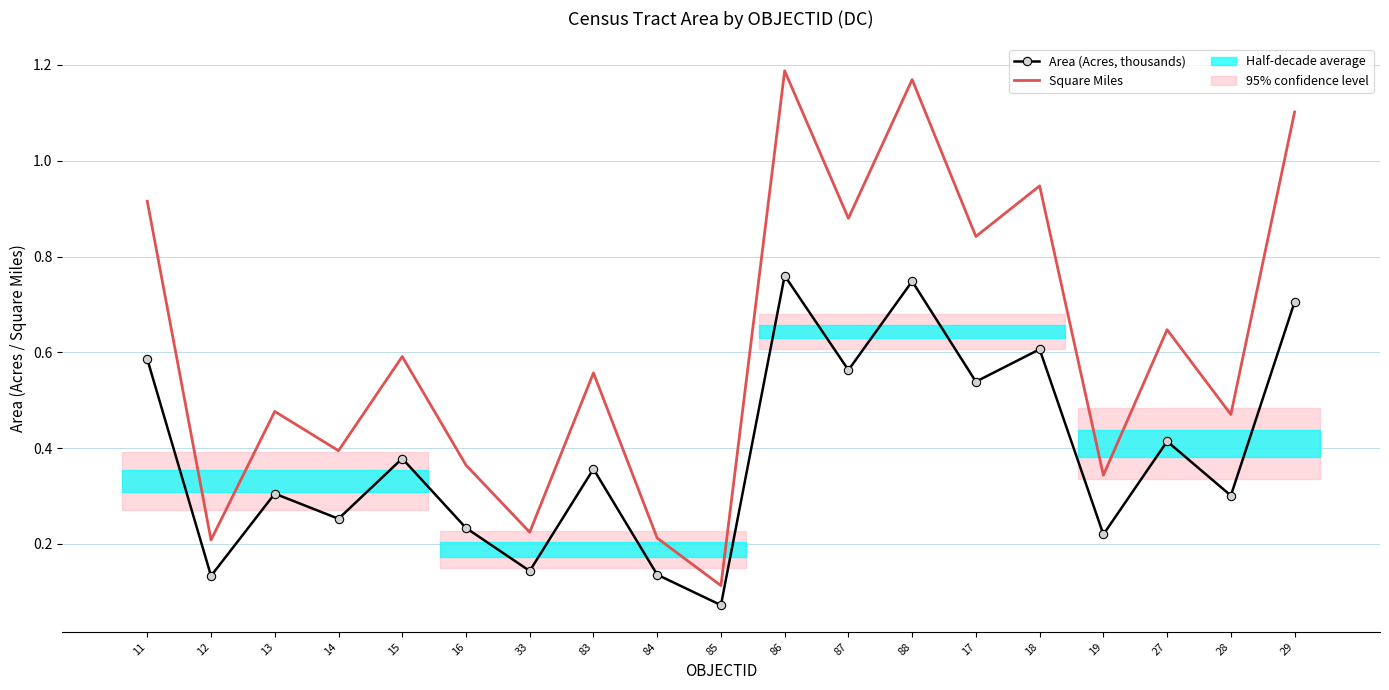

True or false: Square Miles has a value of 0.3 at 33.

False